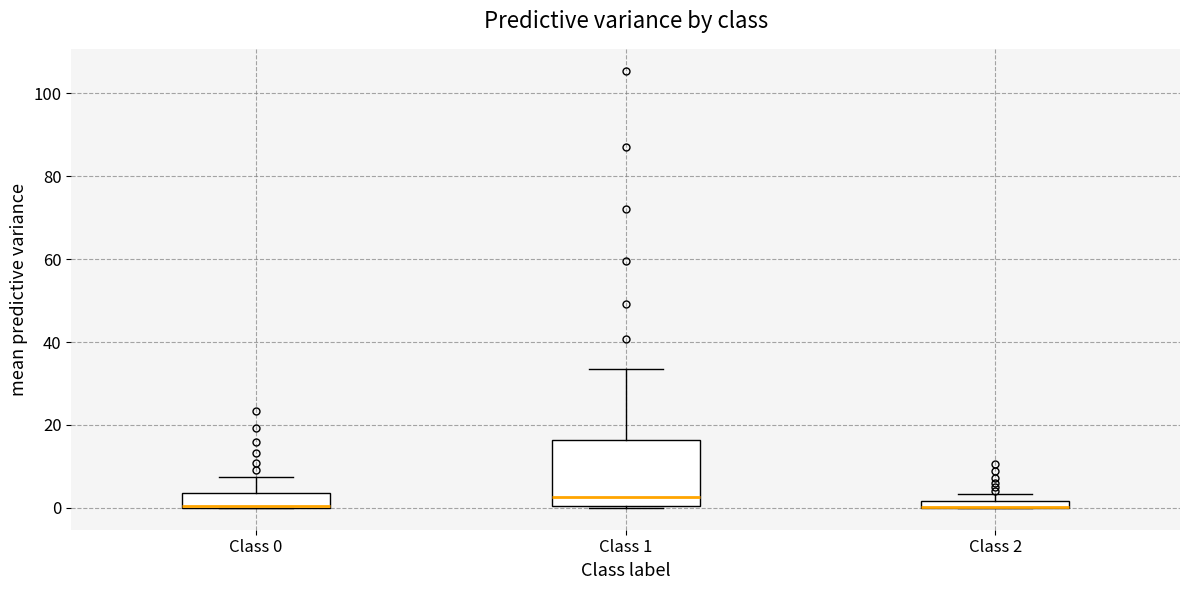

Where is the upper edge of the box for Class 0 on the y-axis? The values are not printed on the chart, so give them approximately, as read against the axis.

4